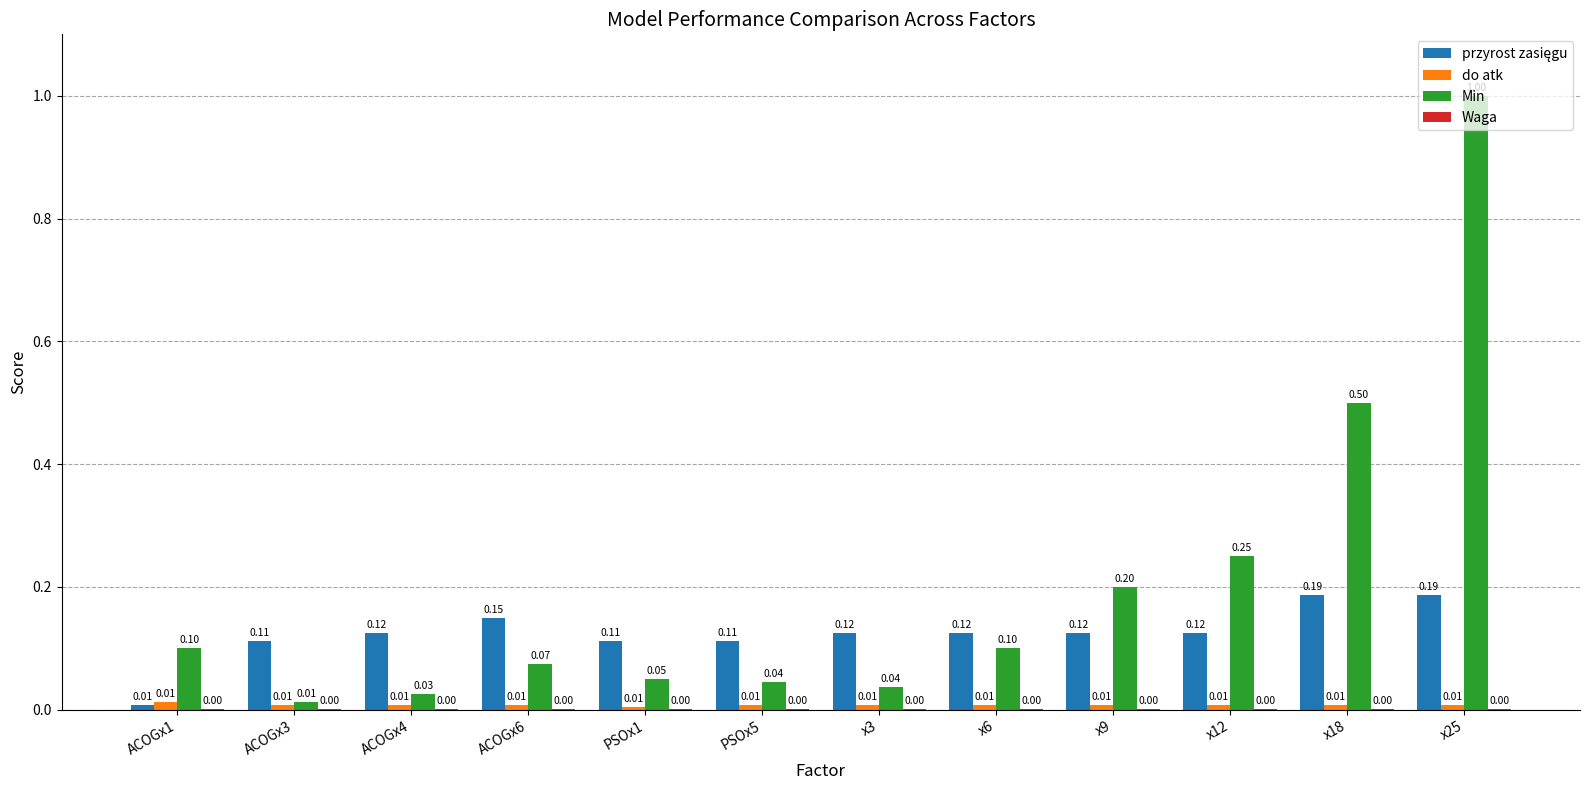

What is the sum of all Min values?

2.4